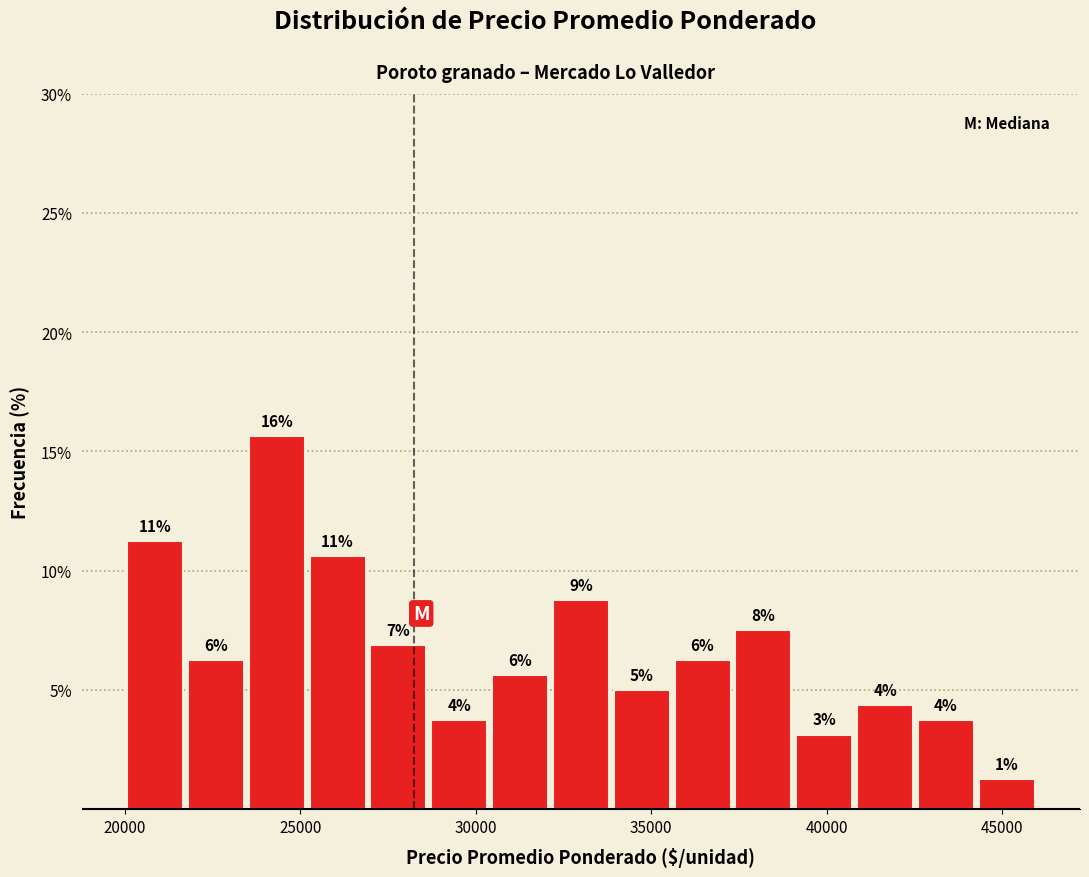

Read against the x-axis, roughly where is the centre of the tallest bar?

24500